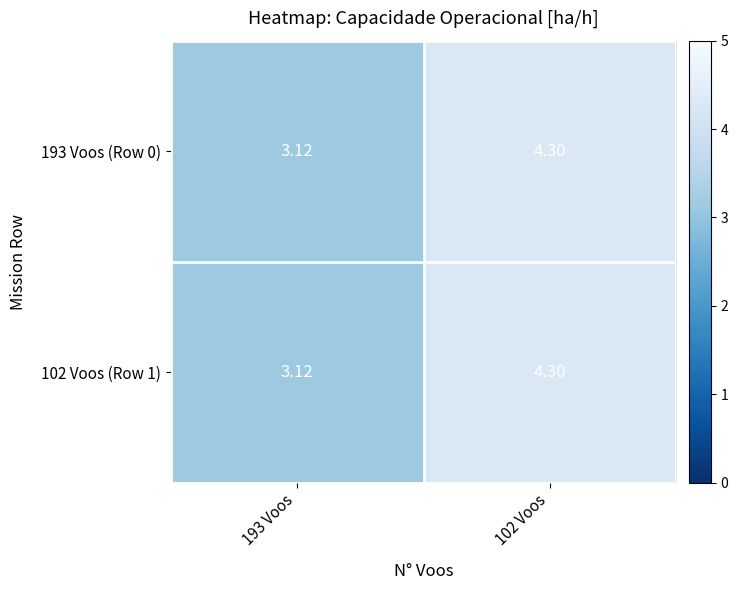

Is the value of 193 Voos (Row 0) at 102 Voos greater than the value of 102 Voos (Row 1) at 193 Voos?

Yes